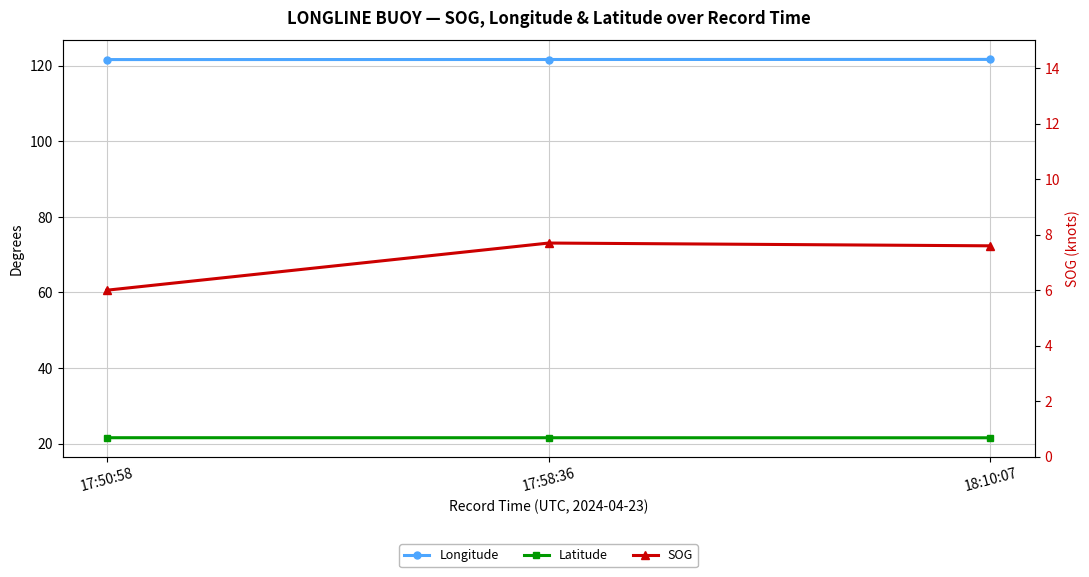

At how many categories does at least one series exceed 62?

3